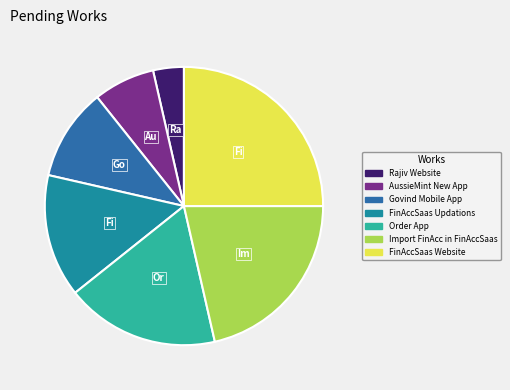

Which slice is the smallest?

Rajiv Website